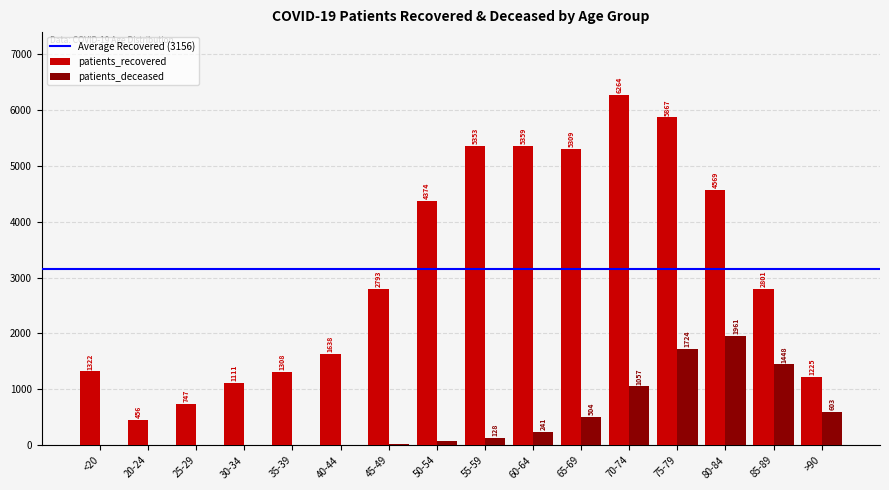

What is the spread (max minus min) of values at 25-29?

745